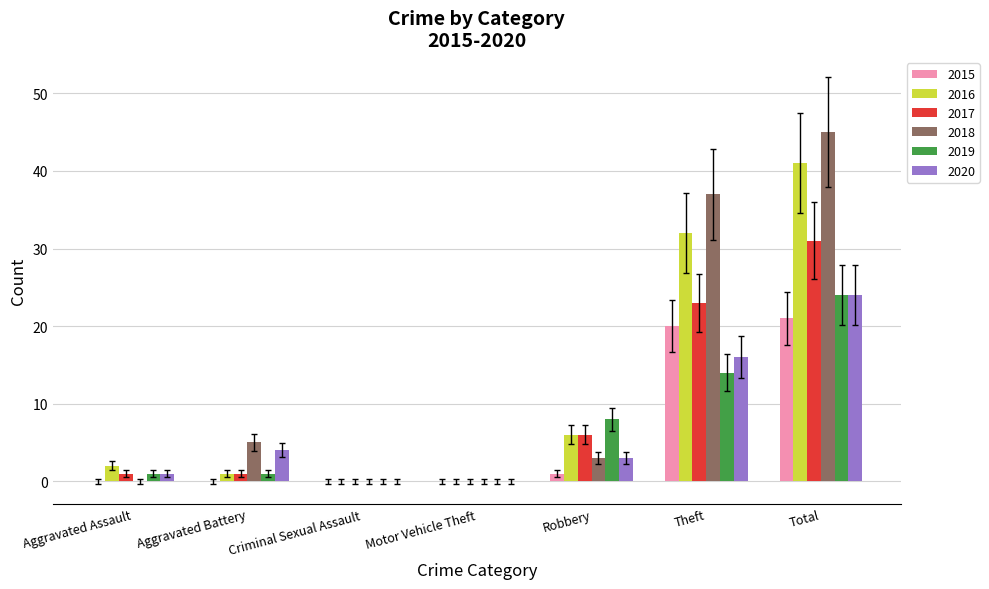

The value of 2016 at Aggravated Assault is 2. True or false?

True